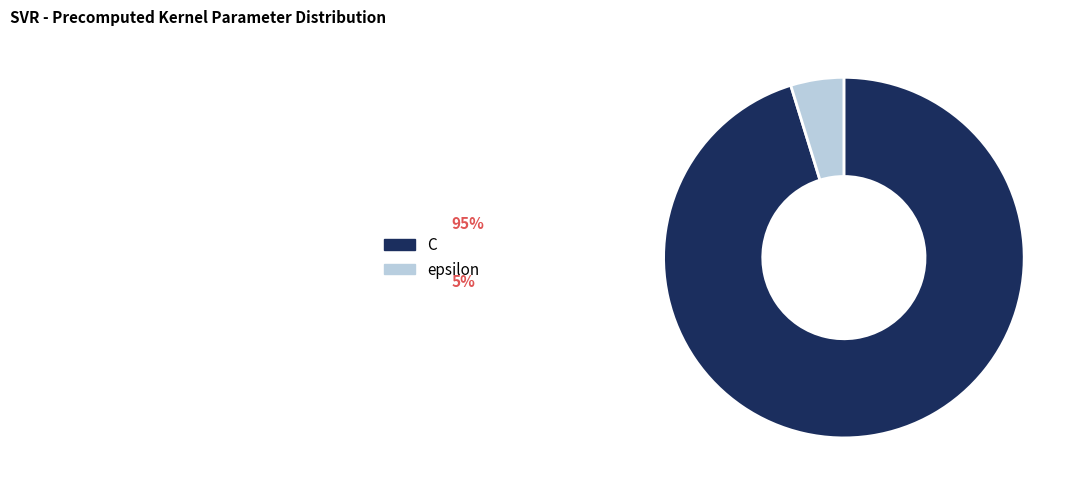

Count the number of slices in the pie.

2